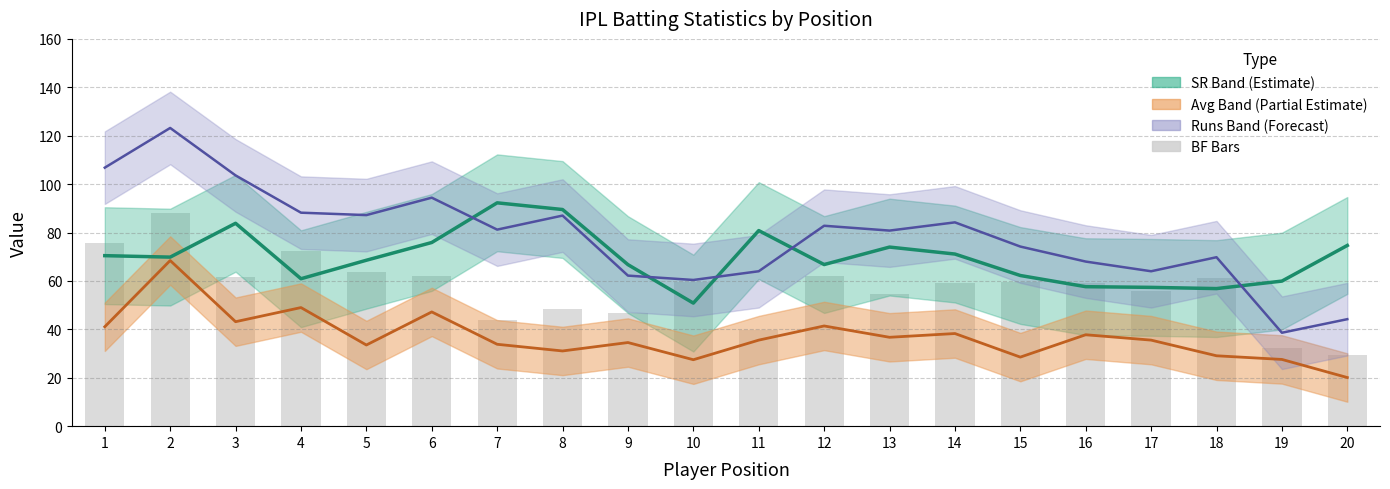

What is the minimum value shown in the chart?

20.1